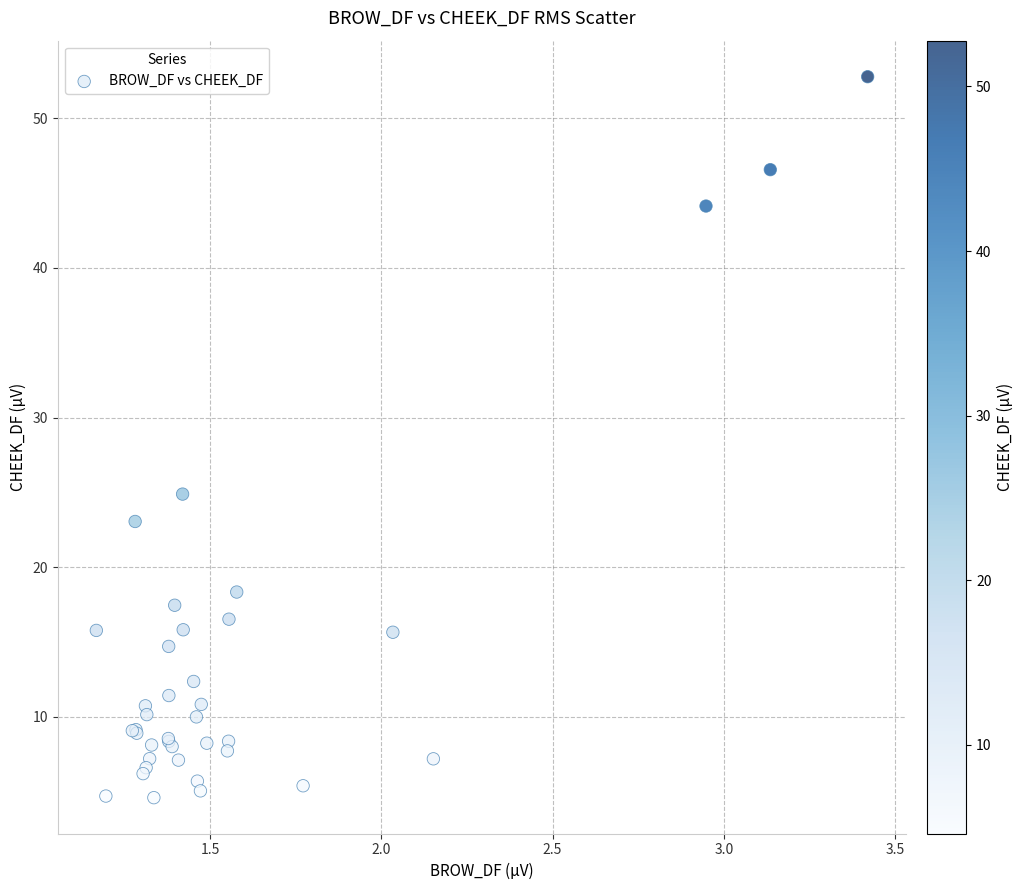

What Y value in the scatter plot is closest to 28?

24.9